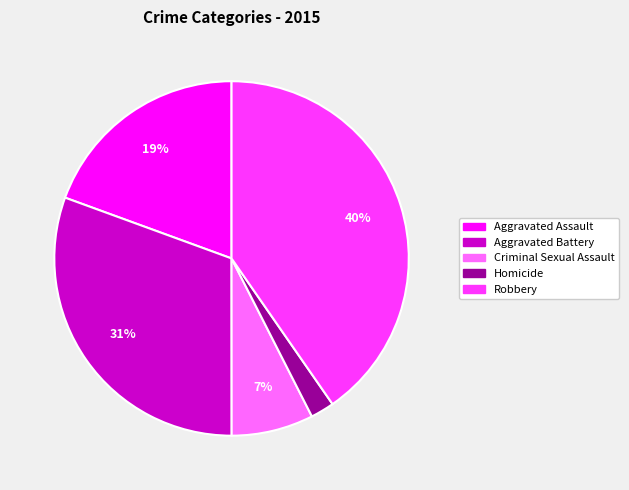

What percentage is the Homicide slice, to the nearest percent?

2%